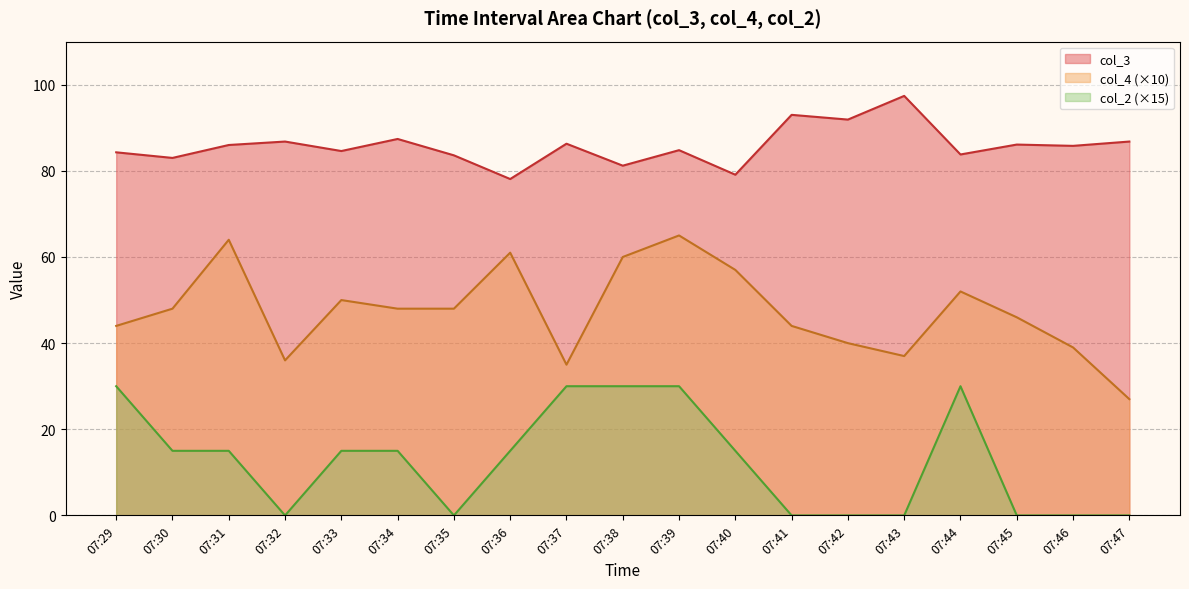

What are all the series names shown in the legend?

col_3, col_4 (×10), col_2 (×15)